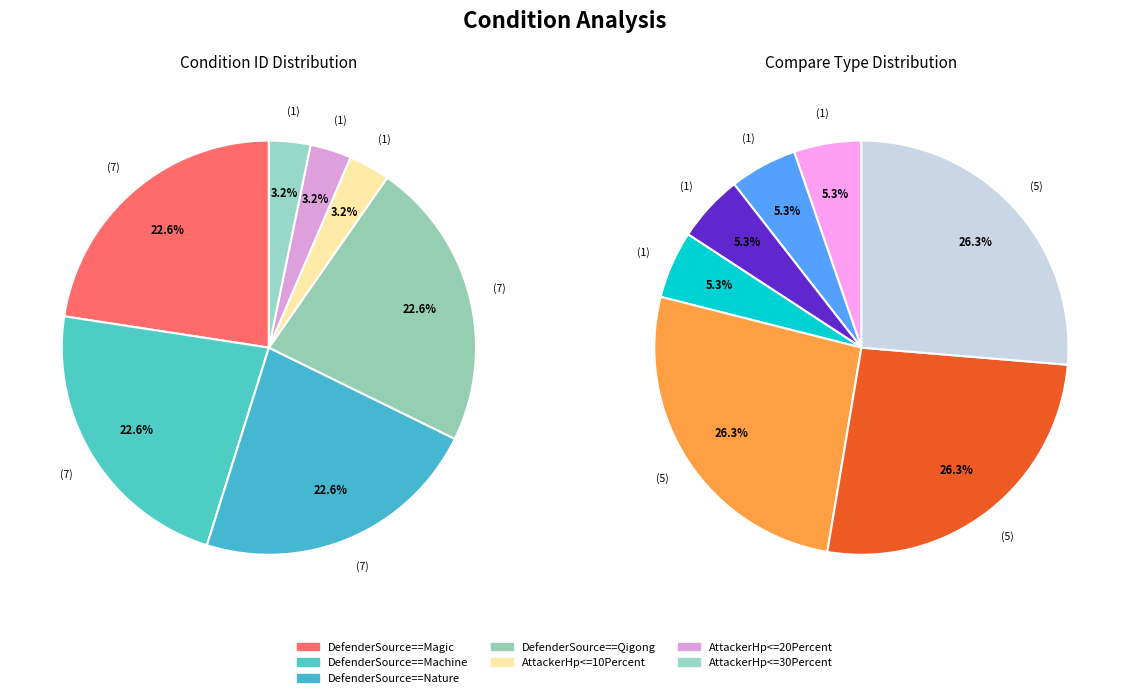

Between DefenderSource==Nature and AttackerHp<=20Percent, which is larger?

DefenderSource==Nature